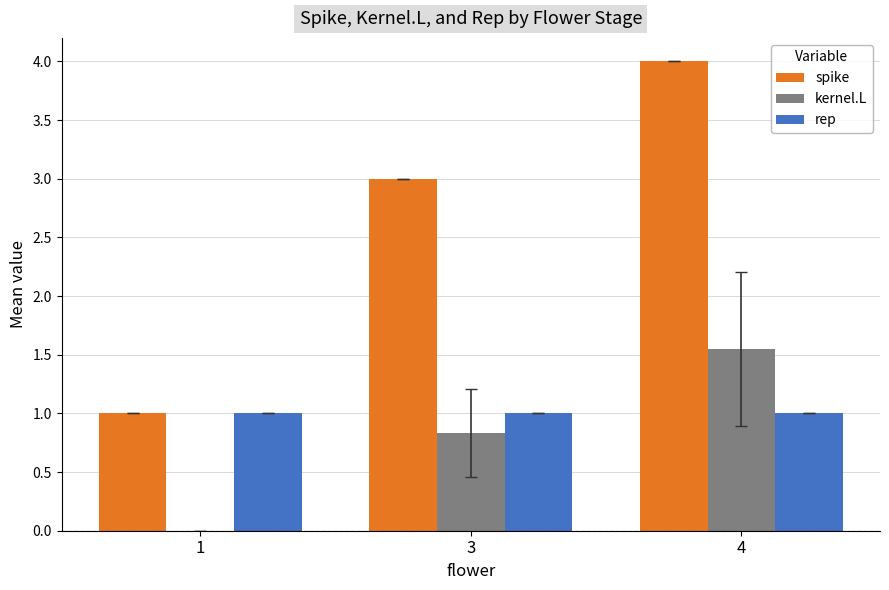

Count the number of data series in this chart.

3